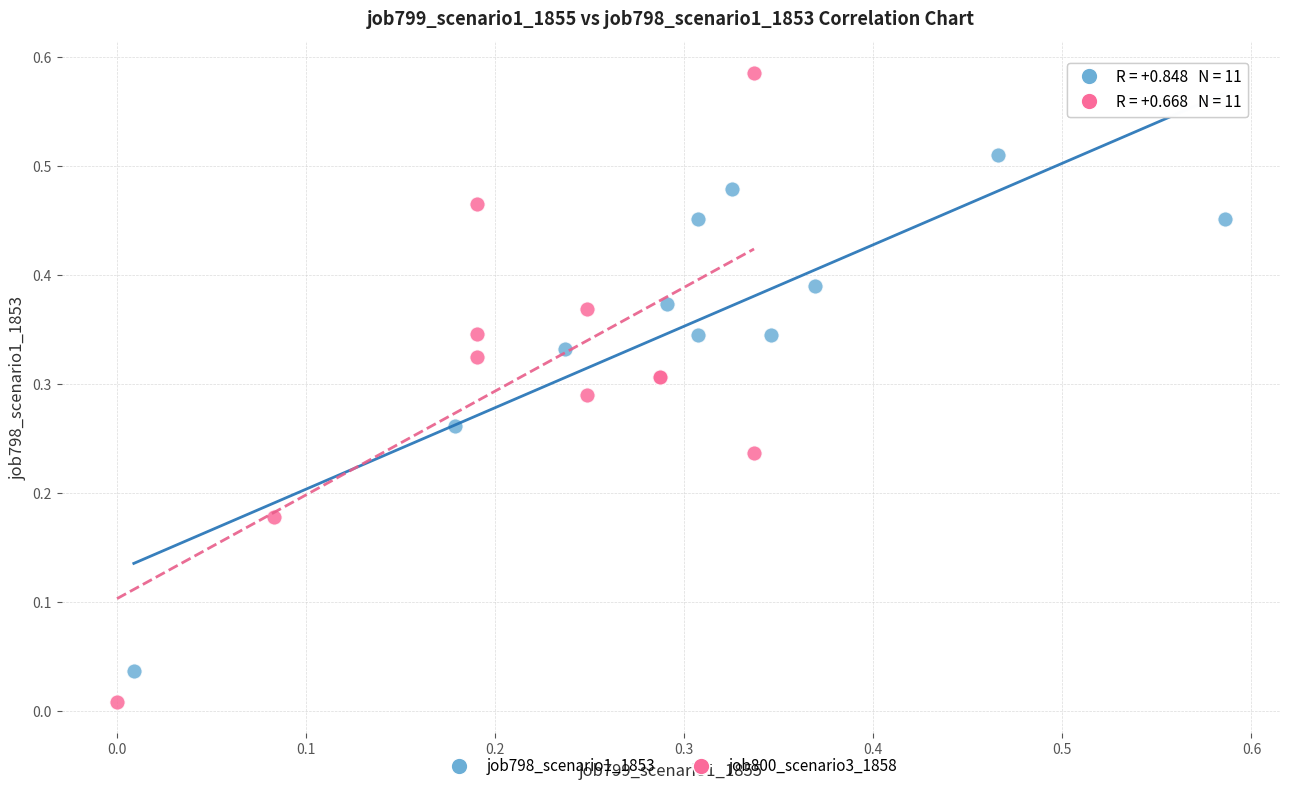

Which series reaches the maximum Y coordinate?

job800_scenario3_1858